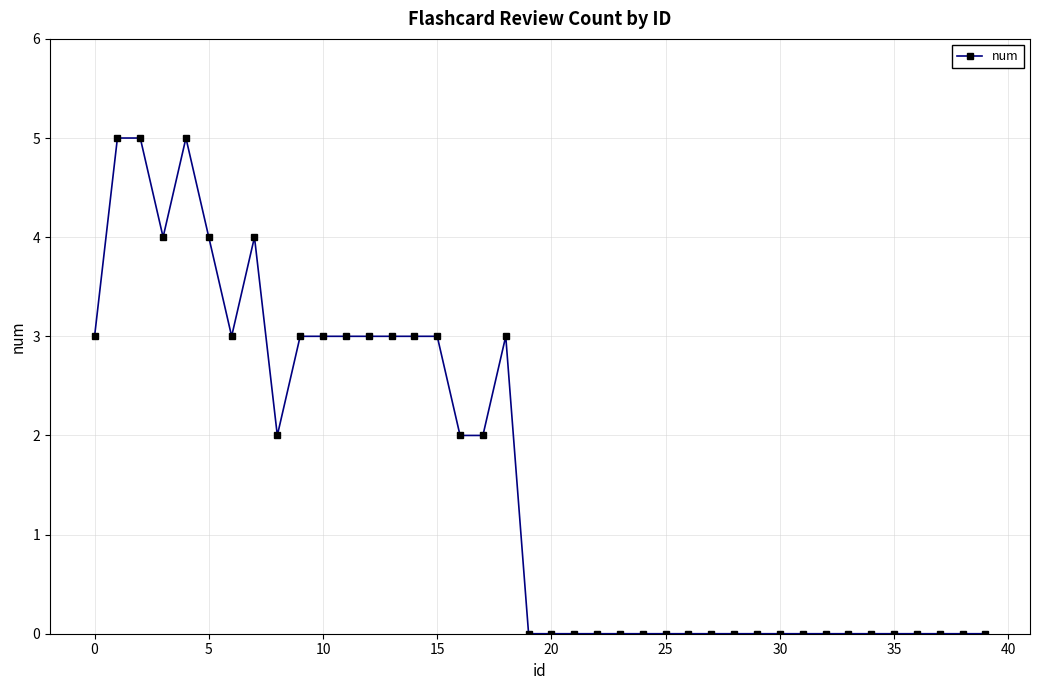

How many lines are shown in the chart?

1